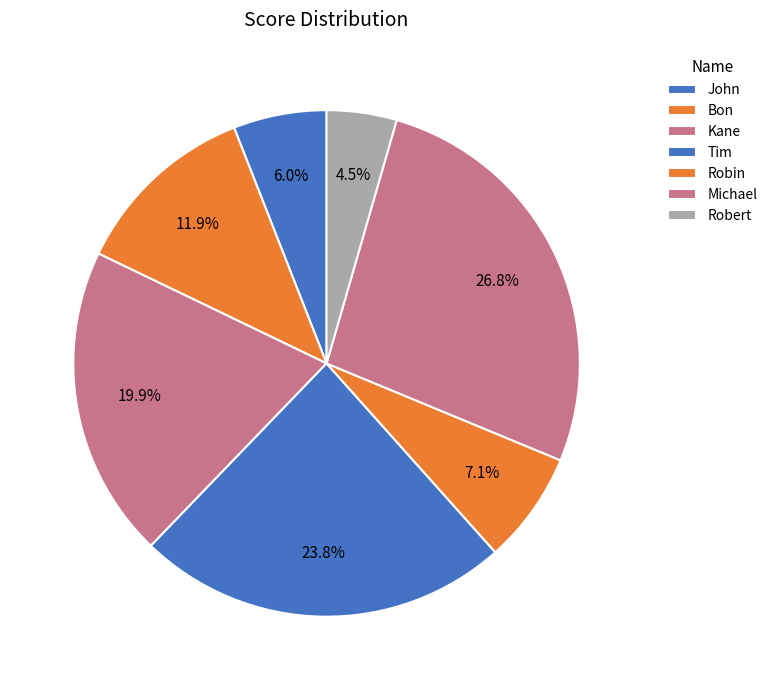

How many slices are in this pie chart?

7